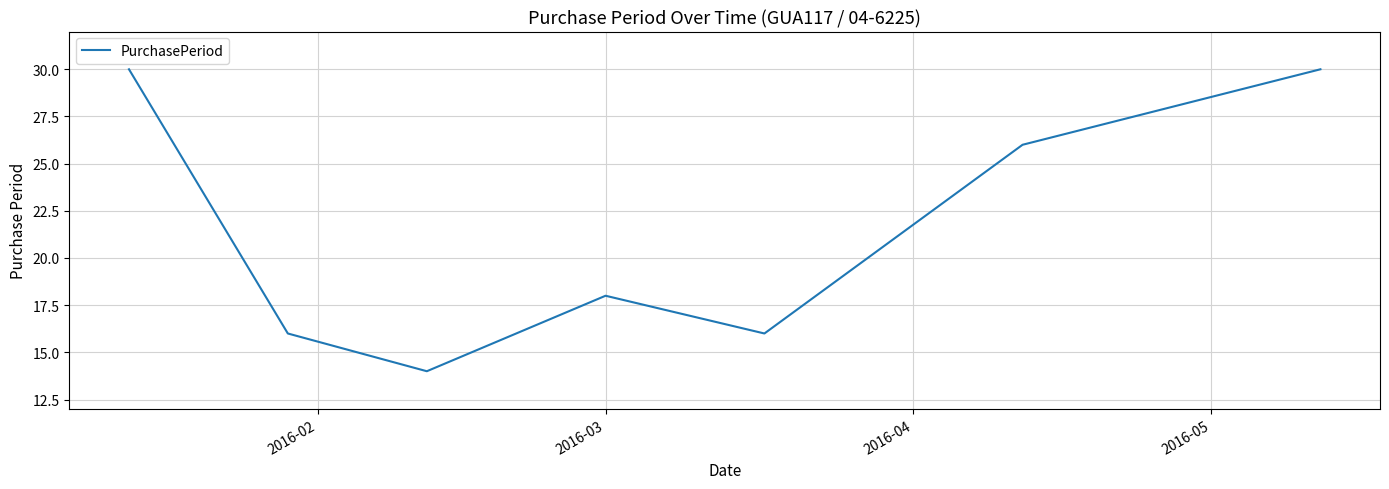

What is the maximum value shown in the chart?

30